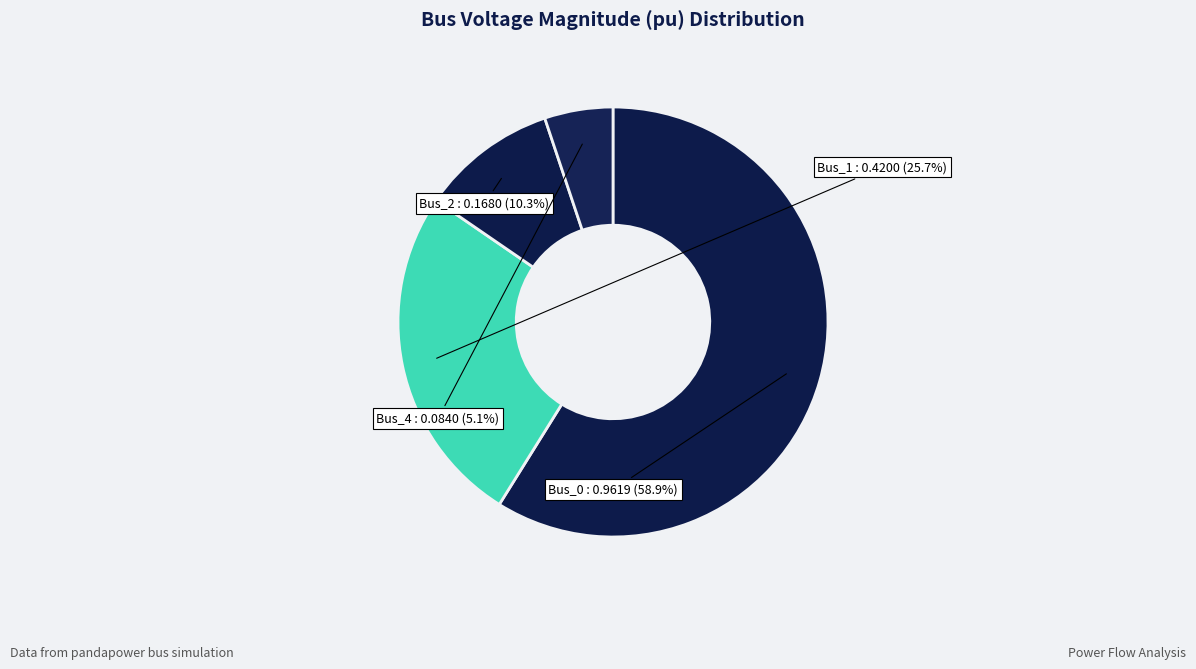

Does any single category account for the majority?

Yes